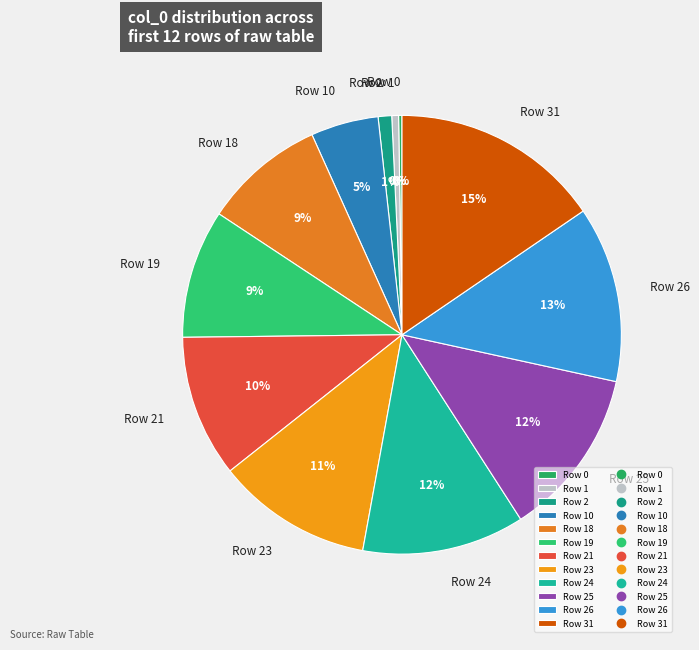

To the nearest percent, what is the difference between the largest and smallest slice percentages?

15%